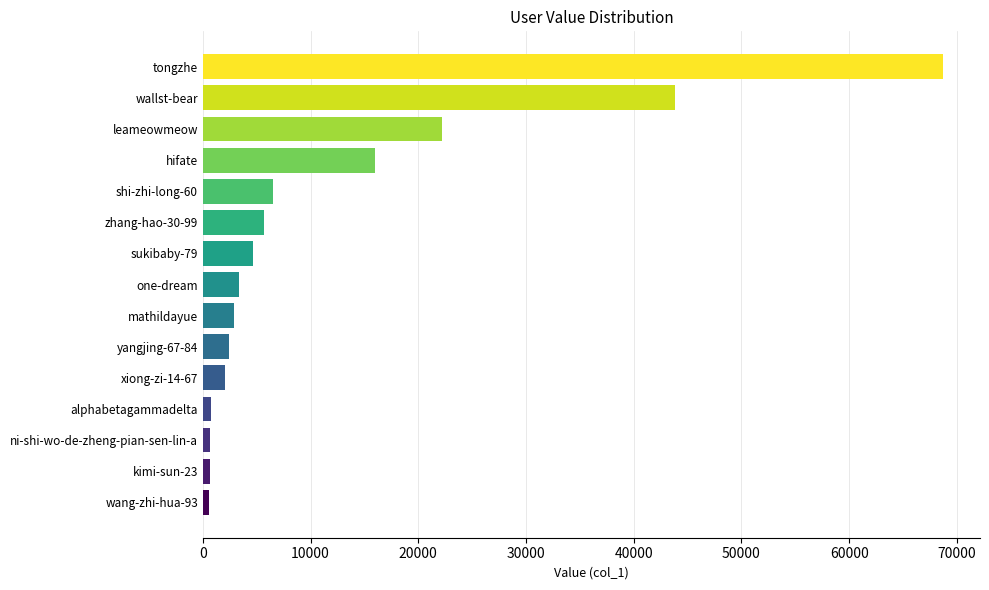

Which label corresponds to the largest value in the chart?

tongzhe